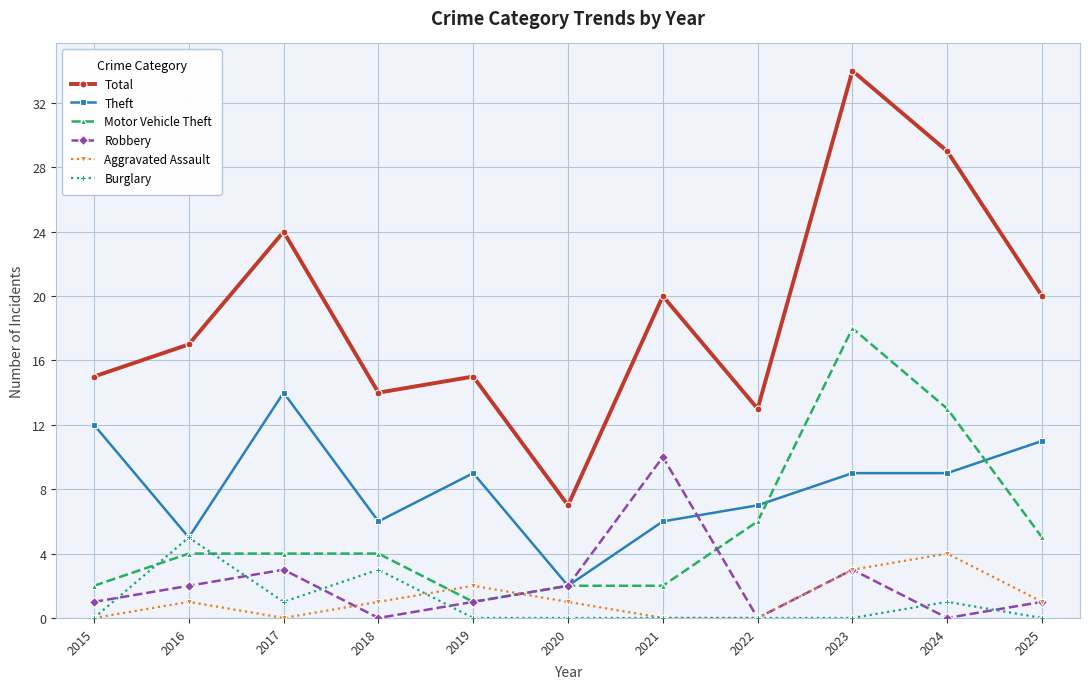

Which category has the highest value in the Motor Vehicle Theft series?

2023